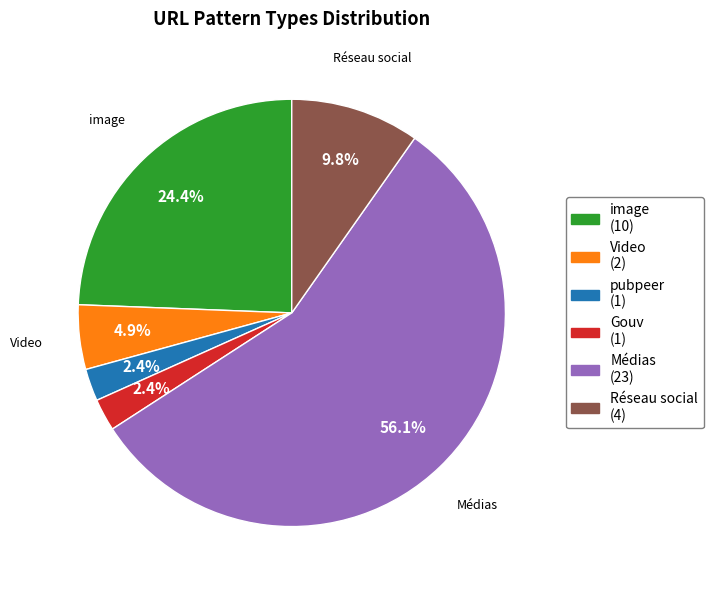

Combined, do Video and Réseau social account for over 50%?

No